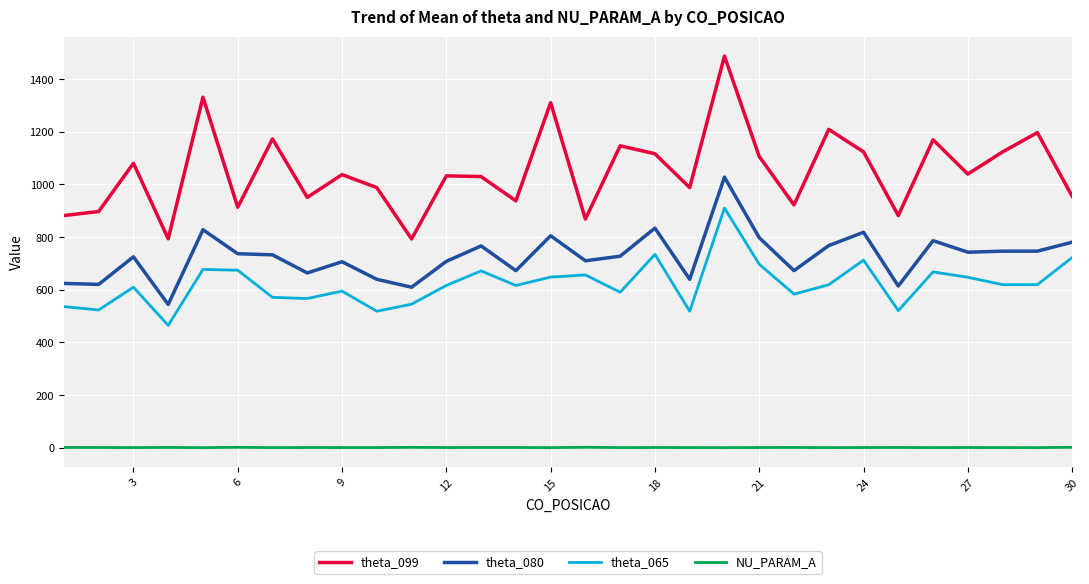

What is the difference between the maximum and minimum values in the theta_080 series?

483.5